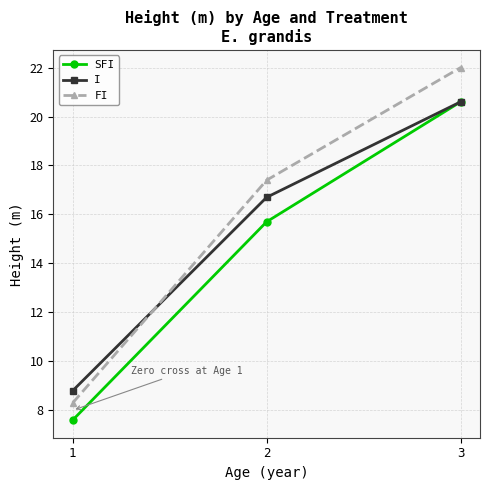

Reading right to left, transcribe all the data shown in this chart.

SFI: 3=20.6	2=15.7	1=7.6
I: 3=20.6	2=16.7	1=8.8
FI: 3=22.0	2=17.4	1=8.3